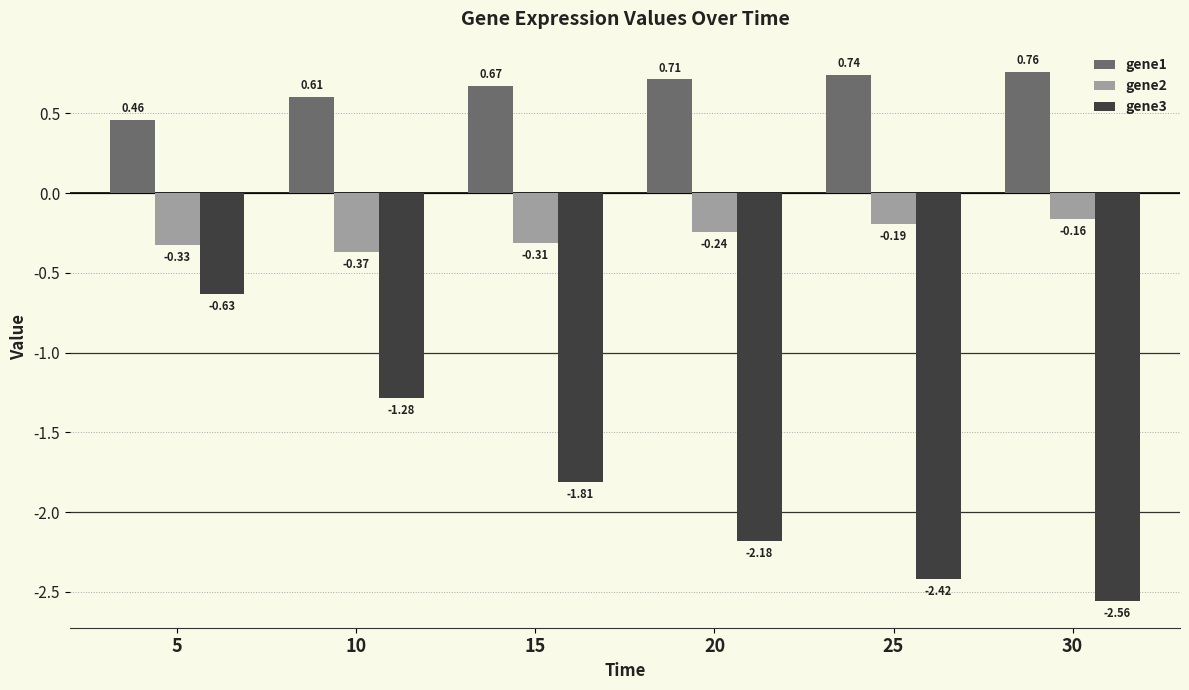

What is the difference between the gene3 values at 5 and 15?

1.2